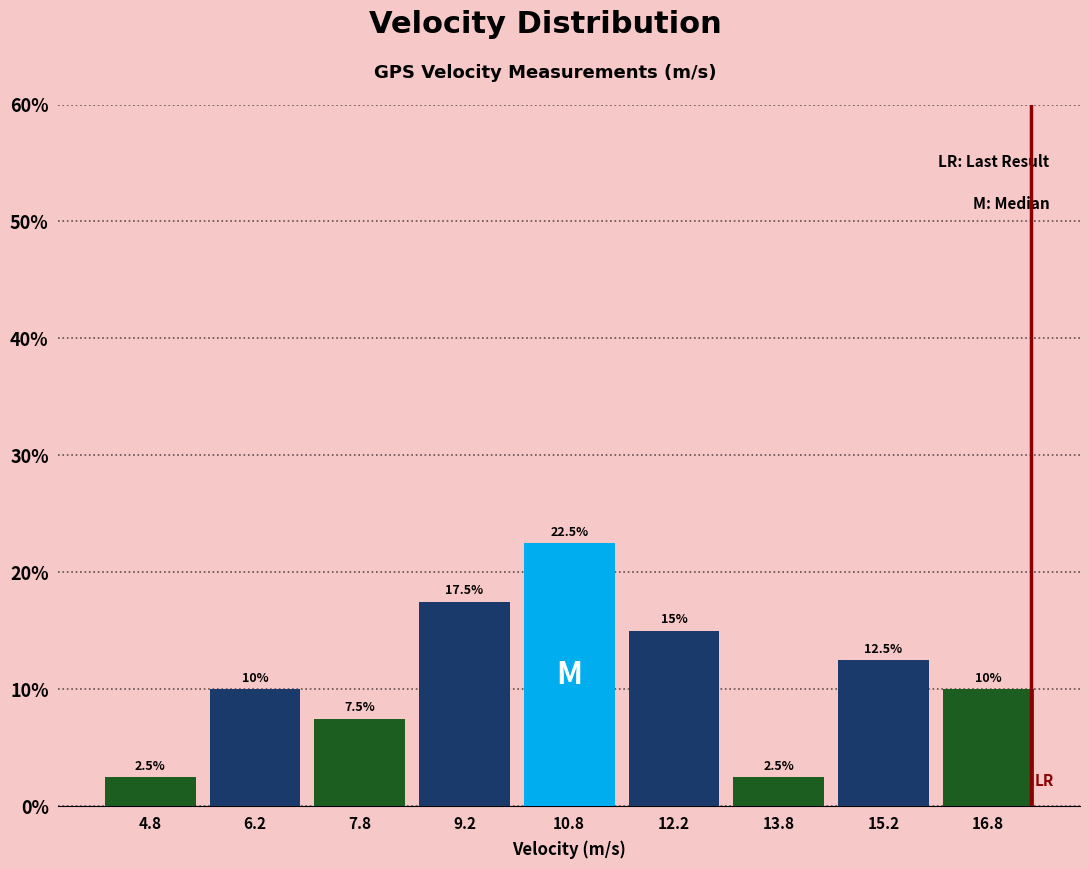

What is the height of the bar covering 14.5 to 16.0 on the x-axis? The bar edges are not printed on the chart, so give them approximately, as read against the axis.

12.5